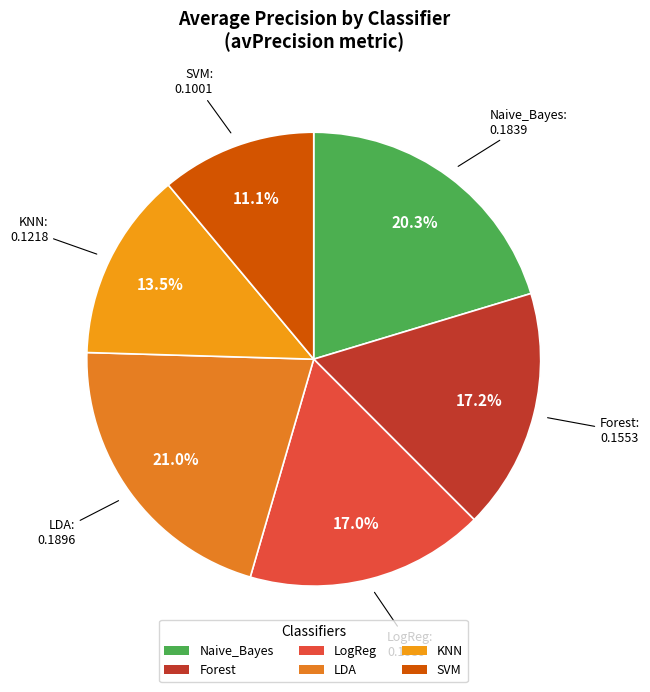

Is it true that LDA is 10% of the pie?

False